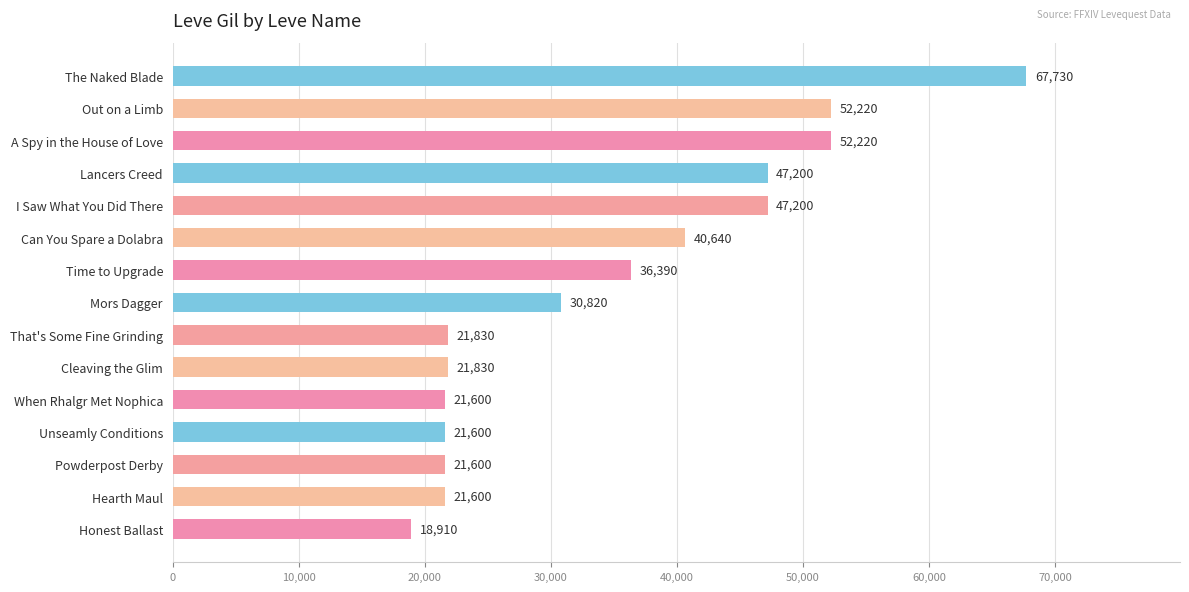

Between The Naked Blade and Powderpost Derby, which is larger?

The Naked Blade